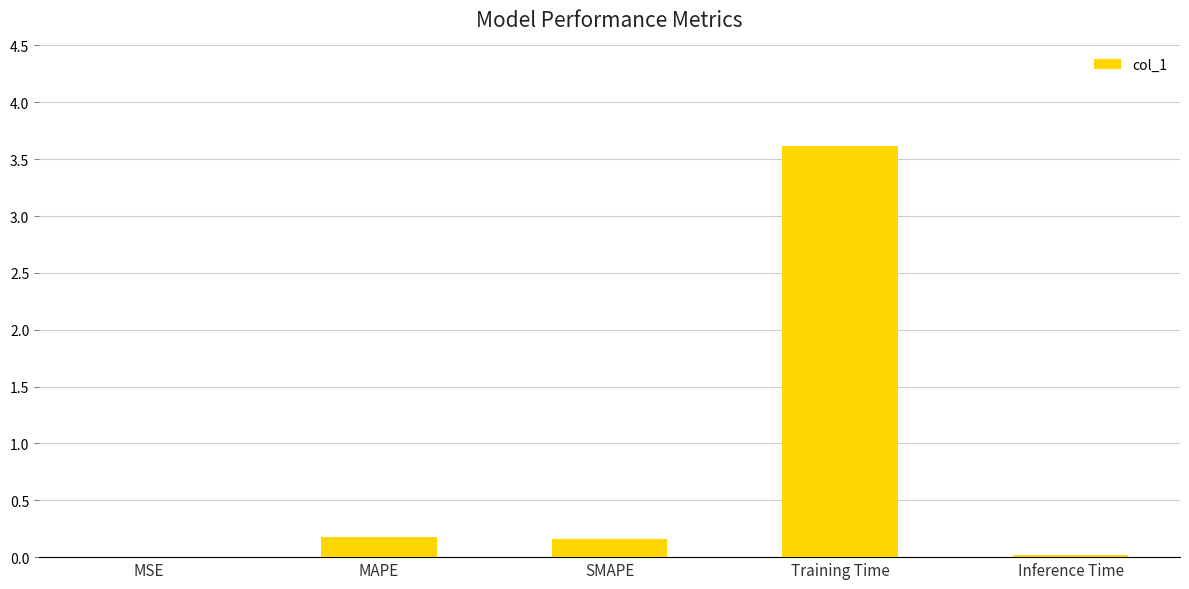

What is the maximum value shown in the chart?

3.6